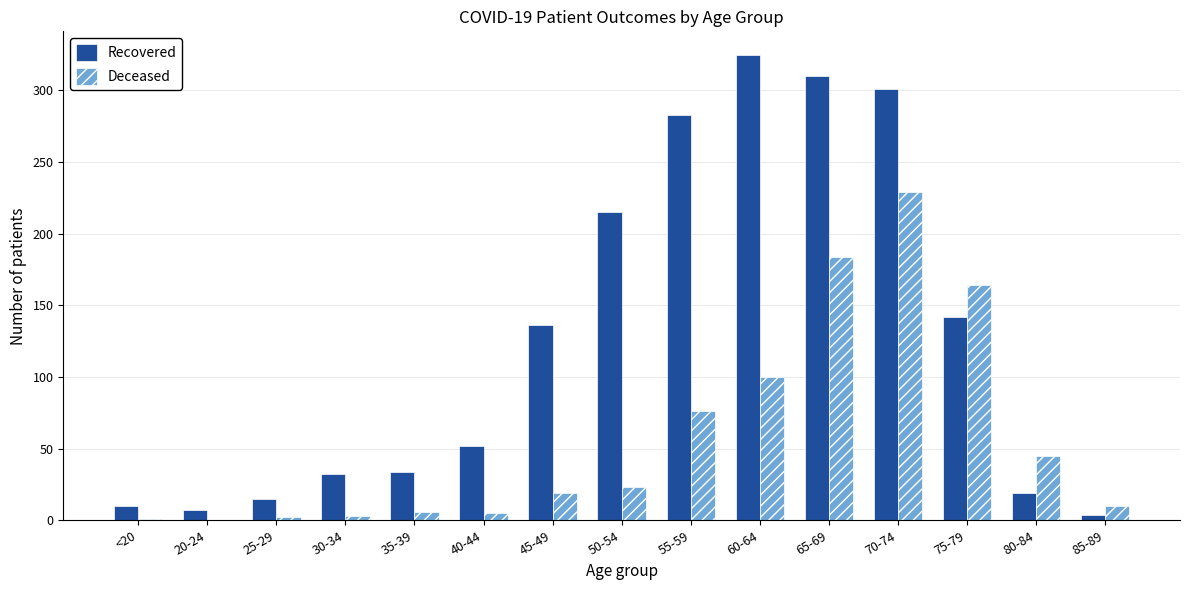

How many groups of bars are there?

15